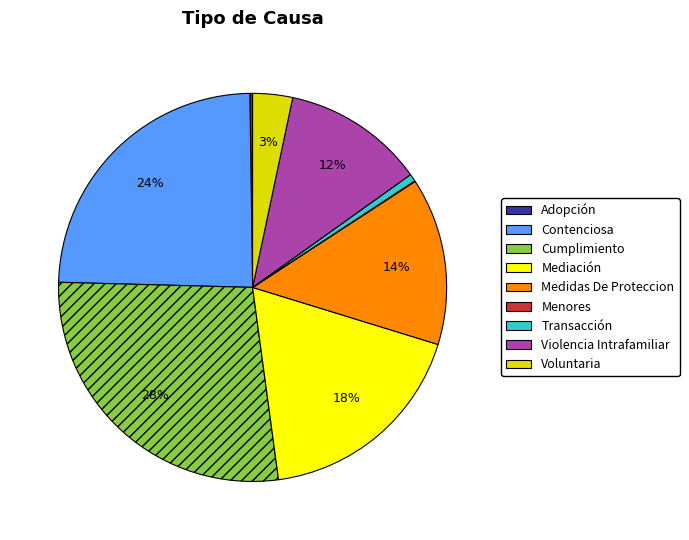

Does Mediación account for over 50% of the chart?

No